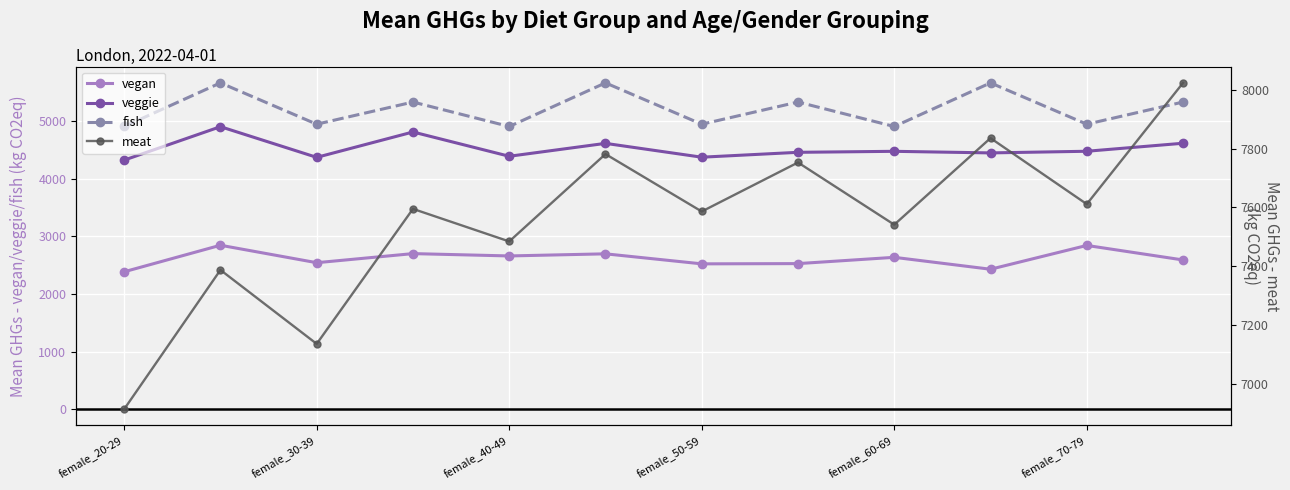

What is the sum of all veggie values?

54220.9